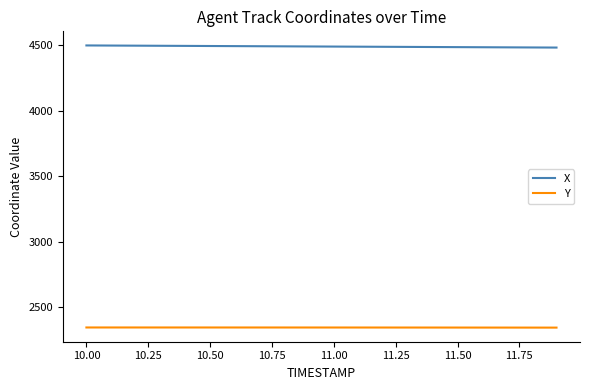

What is the greatest value displayed?

4498.7